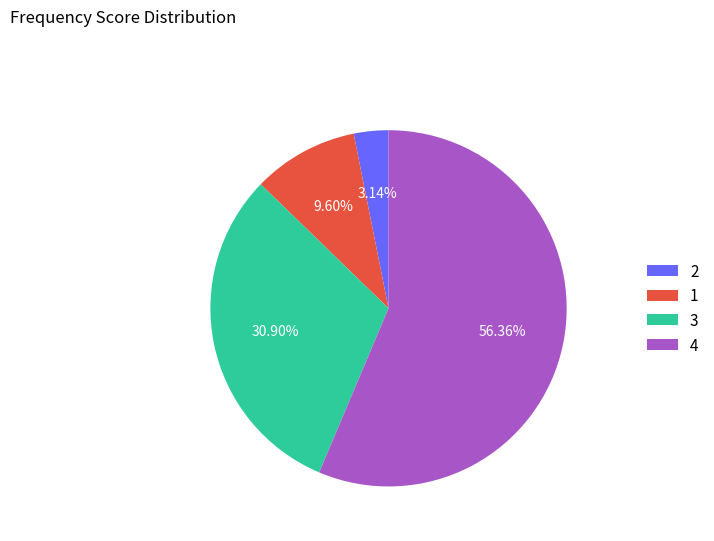

Which category accounts for the majority?

4